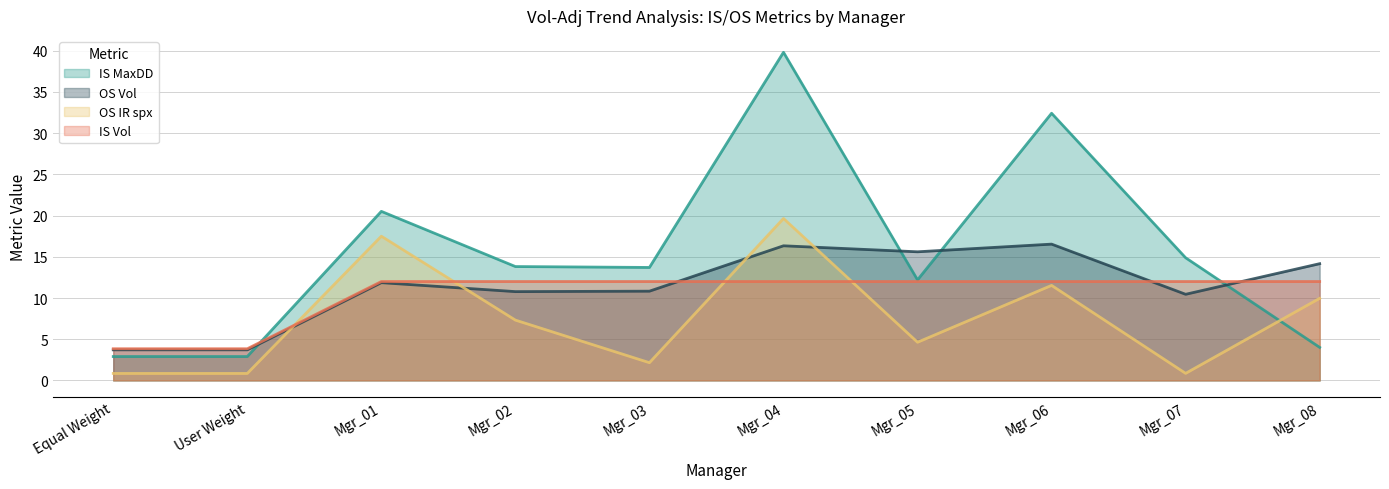

At which label does OS IR spx reach its minimum?

Equal Weight